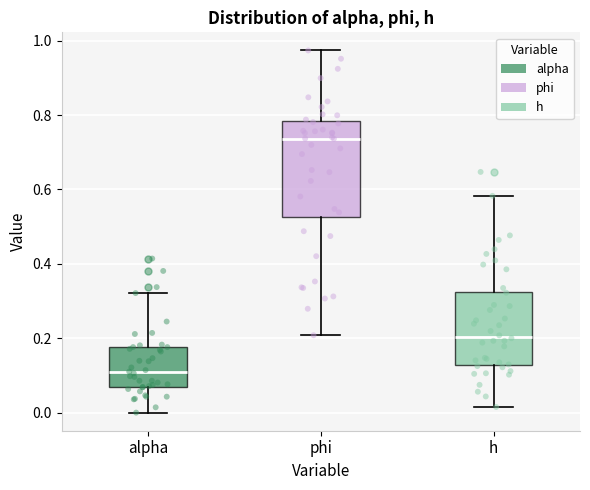

Reading left to right, transcribe this box plot: for each box, give where its median line is, the range the box spans, and where its two whiskers end, as read against the y-axis. The values are not printed on the chart, so give them approximately, as read against the axis.

alpha: median 0.10, box 0.06 to 0.18, whiskers 0.00 to 0.32
phi: median 0.74, box 0.52 to 0.78, whiskers 0.20 to 0.98
h: median 0.20, box 0.12 to 0.32, whiskers 0.02 to 0.58